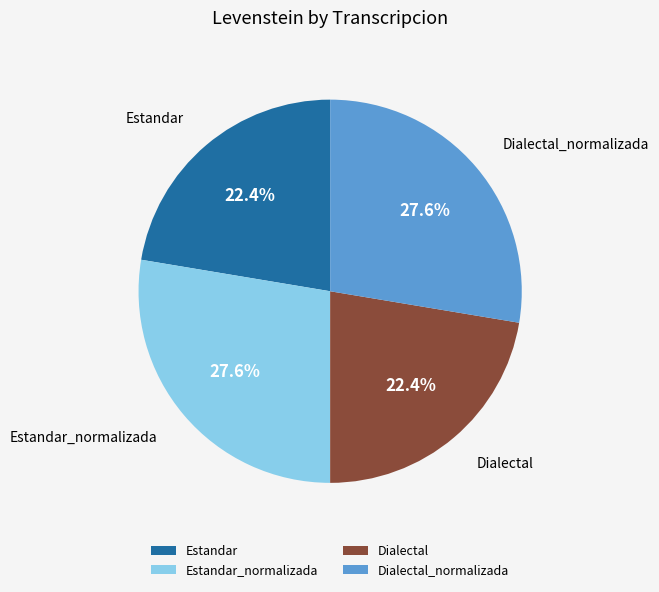

To the nearest percent, what percentage of the pie is Estandar?

22%